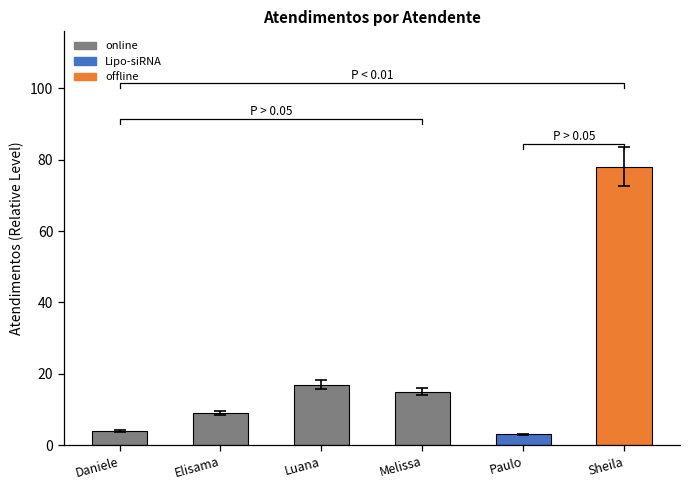

Where is the data nearest to the value 40?

Luana